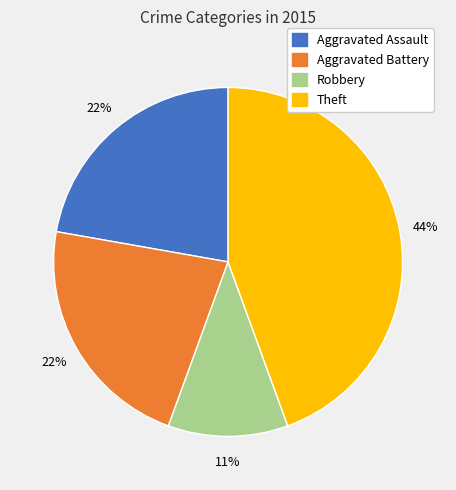

Is there a majority slice in this chart?

No